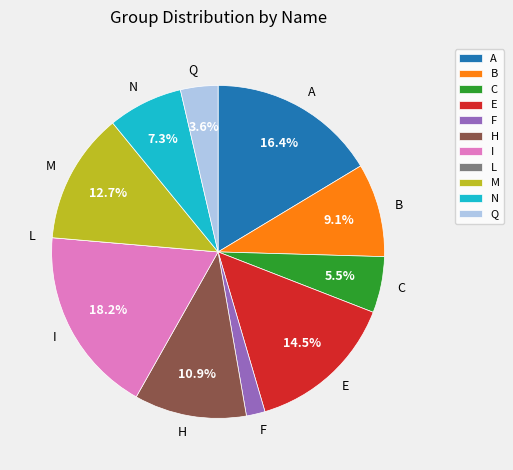

Which category has the biggest portion of the pie?

I